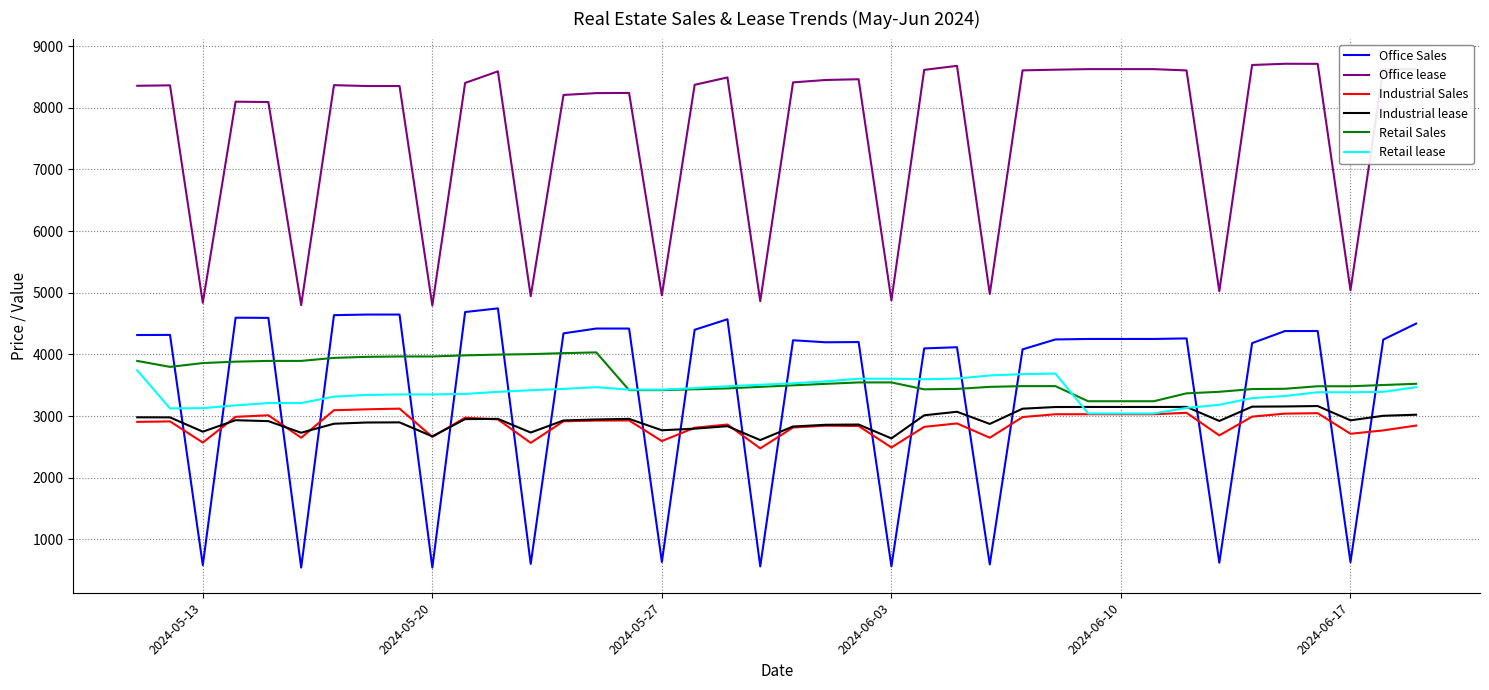

What is the sum of all Office lease values?

303351